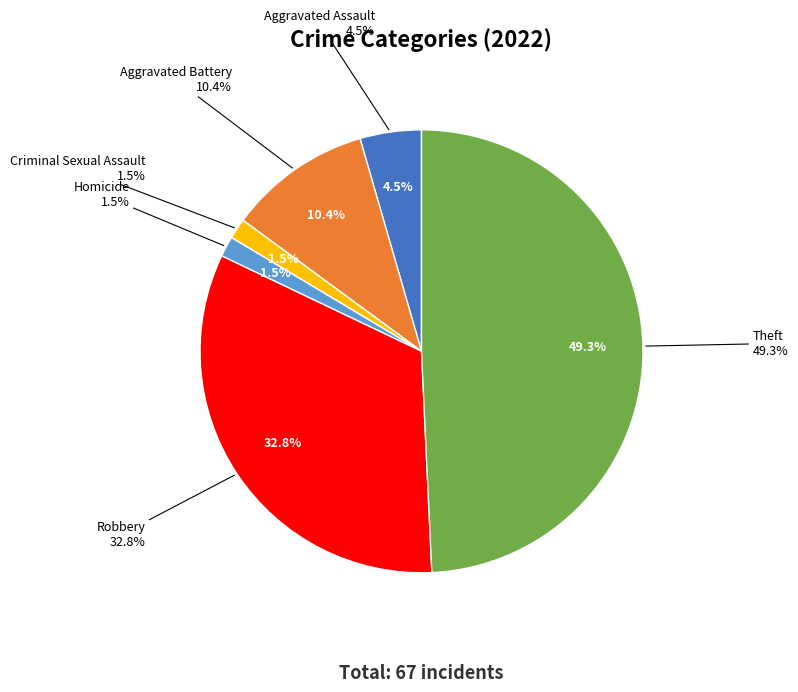

The Aggravated Assault slice represents 18% of the pie. True or false?

False